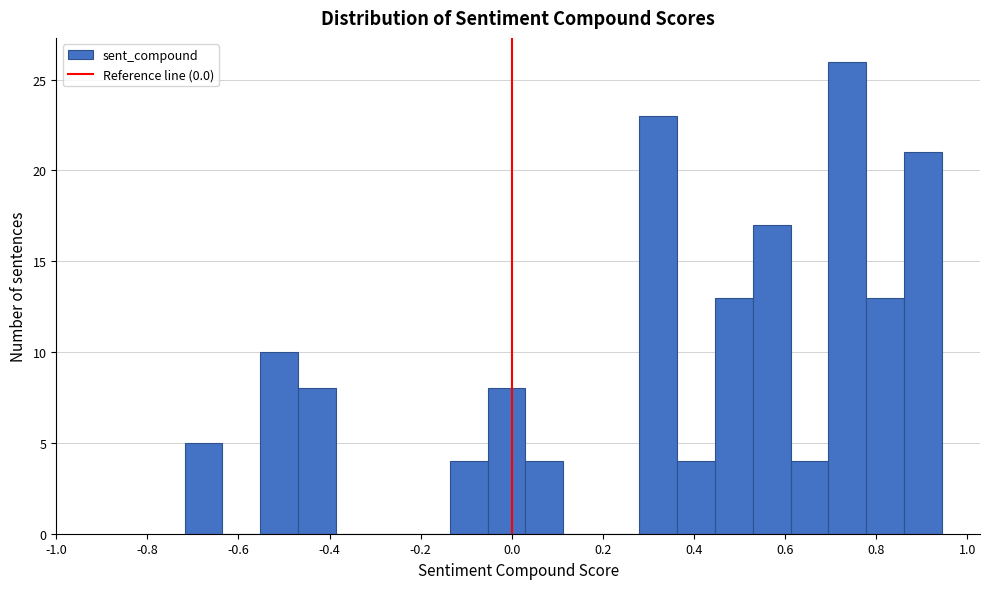

Reading left to right, transcribe this chart: for each bar, give the range it covers on the x-axis and its height. Neither the bar edges nor the heights are printed on the chart, so give them approximately, as read against the axes.

-0.72 to -0.64: 5
-0.64 to -0.56: 0
-0.56 to -0.46: 10
-0.46 to -0.38: 8
-0.38 to -0.30: 0
-0.30 to -0.22: 0
-0.22 to -0.14: 0
-0.14 to -0.06: 4
-0.06 to 0.04: 8
0.04 to 0.12: 4
0.12 to 0.20: 0
0.20 to 0.28: 0
0.28 to 0.36: 23
0.36 to 0.44: 4
0.44 to 0.52: 13
0.52 to 0.62: 17
0.62 to 0.70: 4
0.70 to 0.78: 26
0.78 to 0.86: 13
0.86 to 0.94: 21